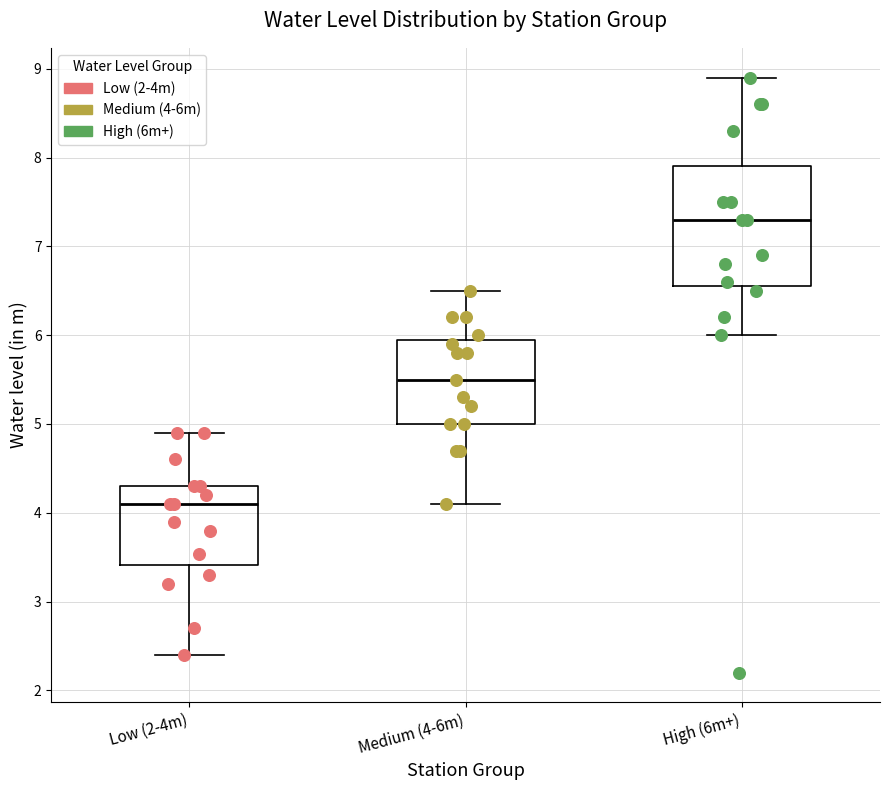

Reading left to right, read every box against the y-axis: the position of its median line, the range the box covers, and the ends of its whiskers. The values are not printed on the chart, so give them approximately, as read against the axis.

Low (2-4m): median 4.1, box 3.4 to 4.3, whiskers 2.4 to 4.9
Medium (4-6m): median 5.5, box 5.0 to 6.0, whiskers 4.1 to 6.5
High (6m+): median 7.3, box 6.6 to 7.9, whiskers 6.0 to 8.9